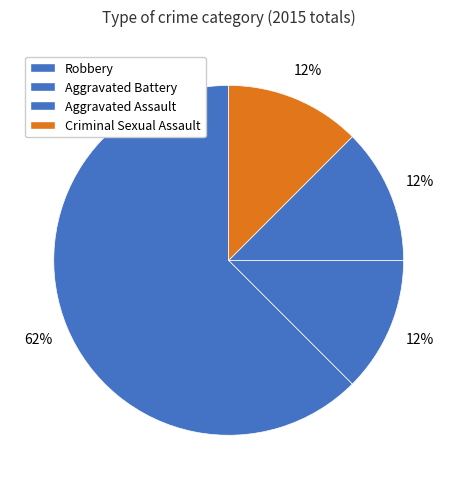

How many segments does this pie chart have?

4